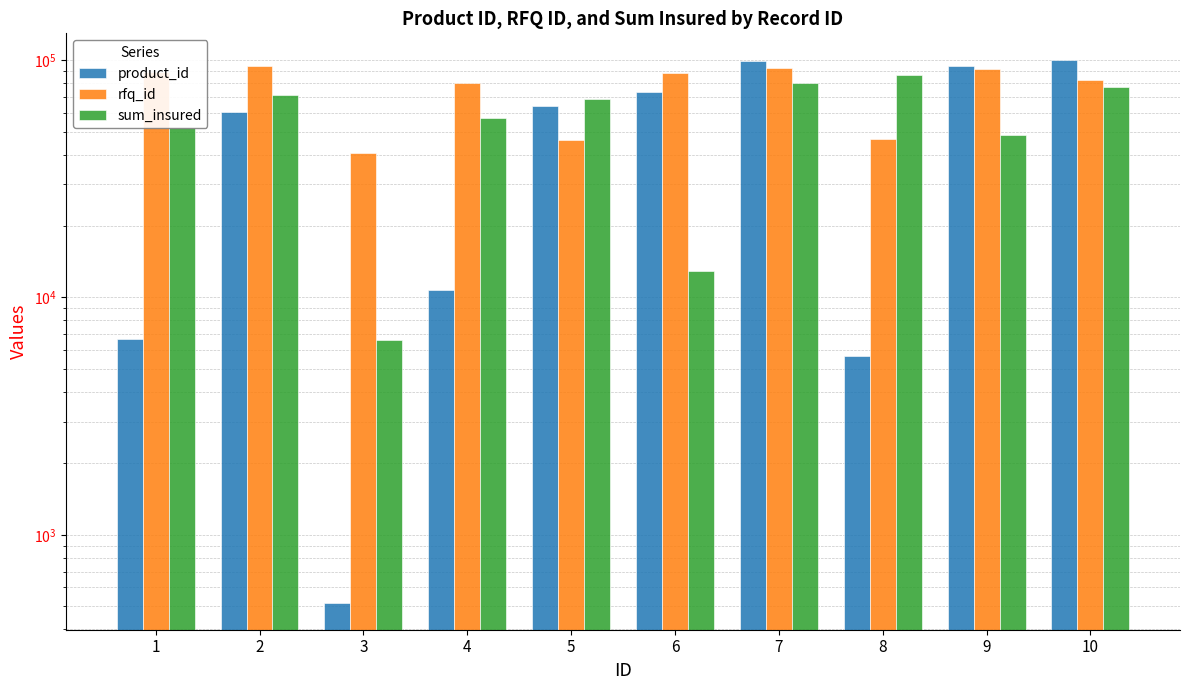

Count the number of data series in this chart.

3